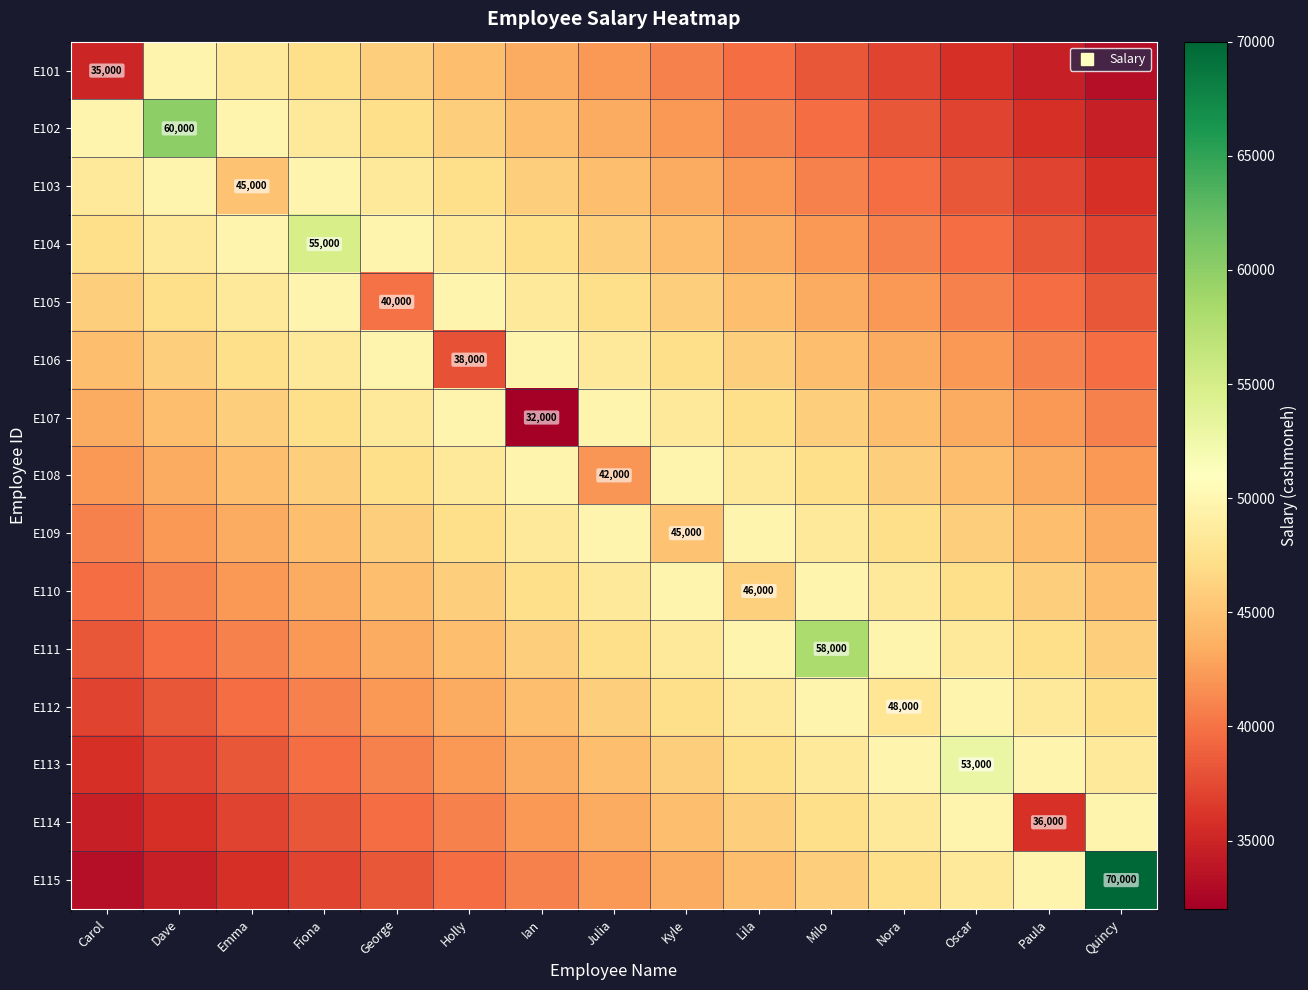

Between Lila and Emma, which is larger?

Emma